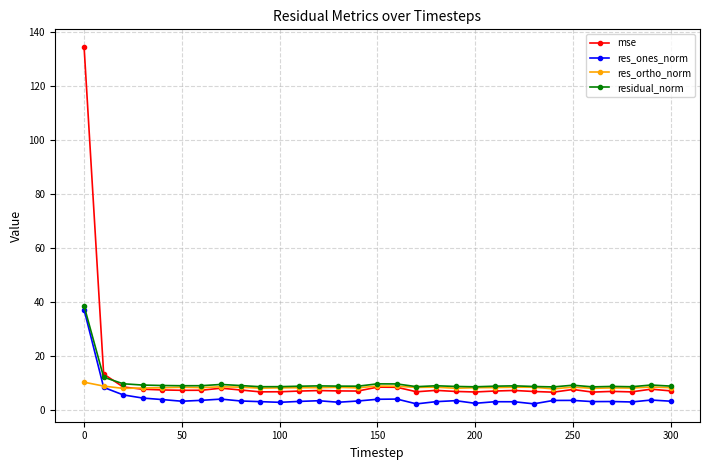

Which series has the largest range (max minus min)?

mse